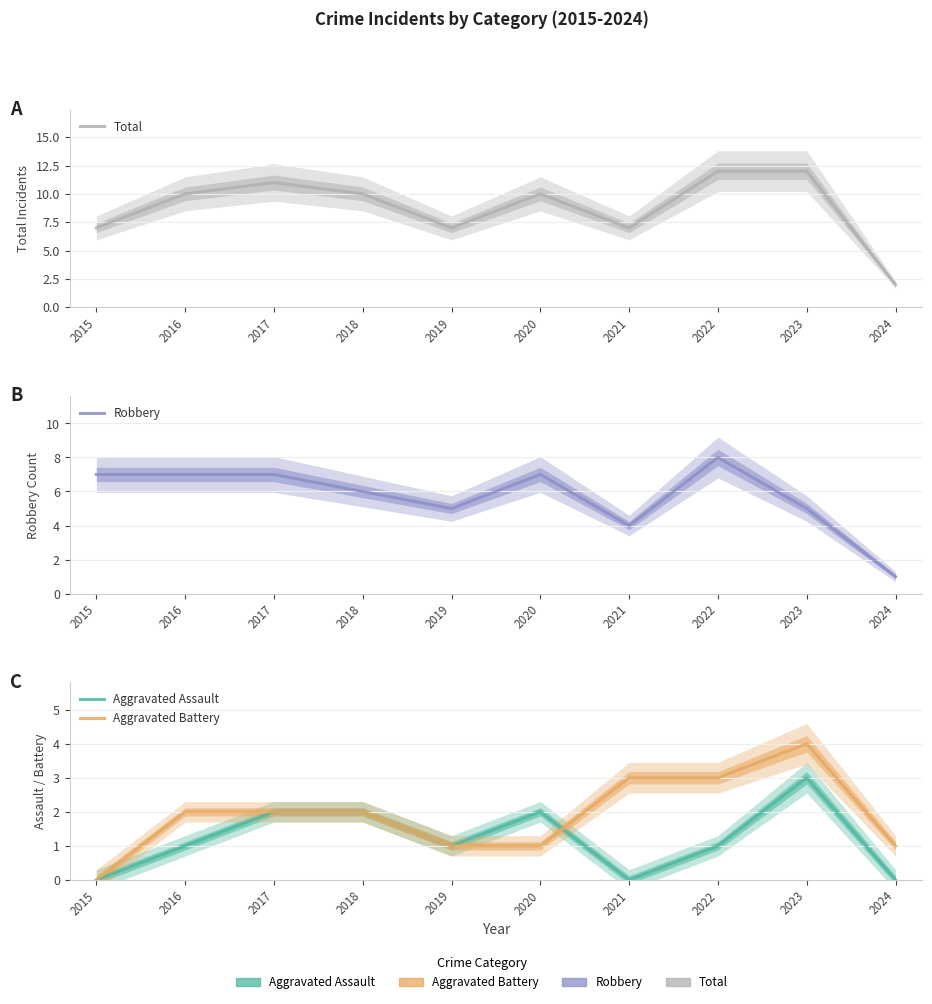

True or false: Aggravated Battery and Aggravated Assault intersect in this chart.

True